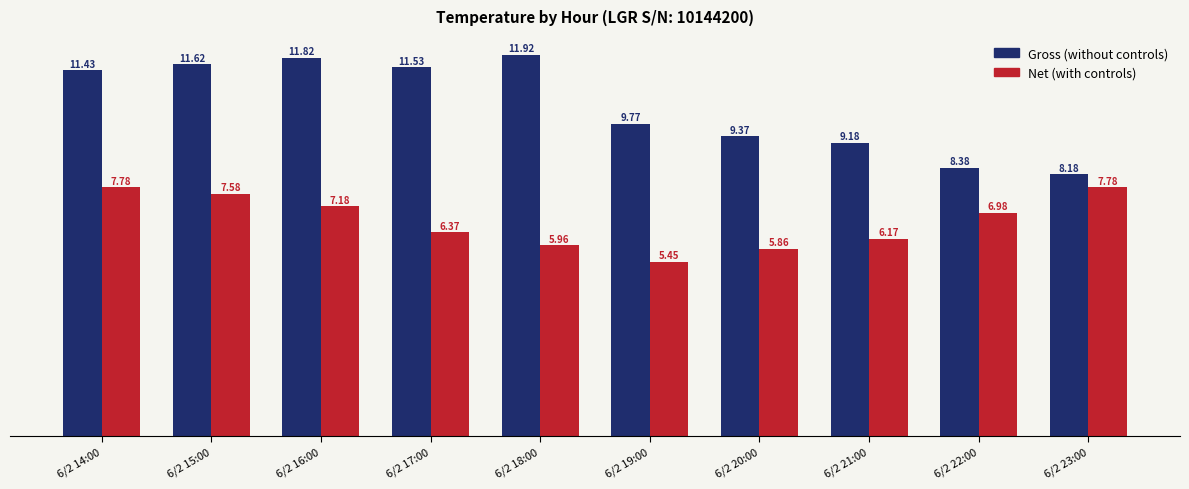

What are all the series names shown in the legend?

Gross (without controls), Net (with controls)